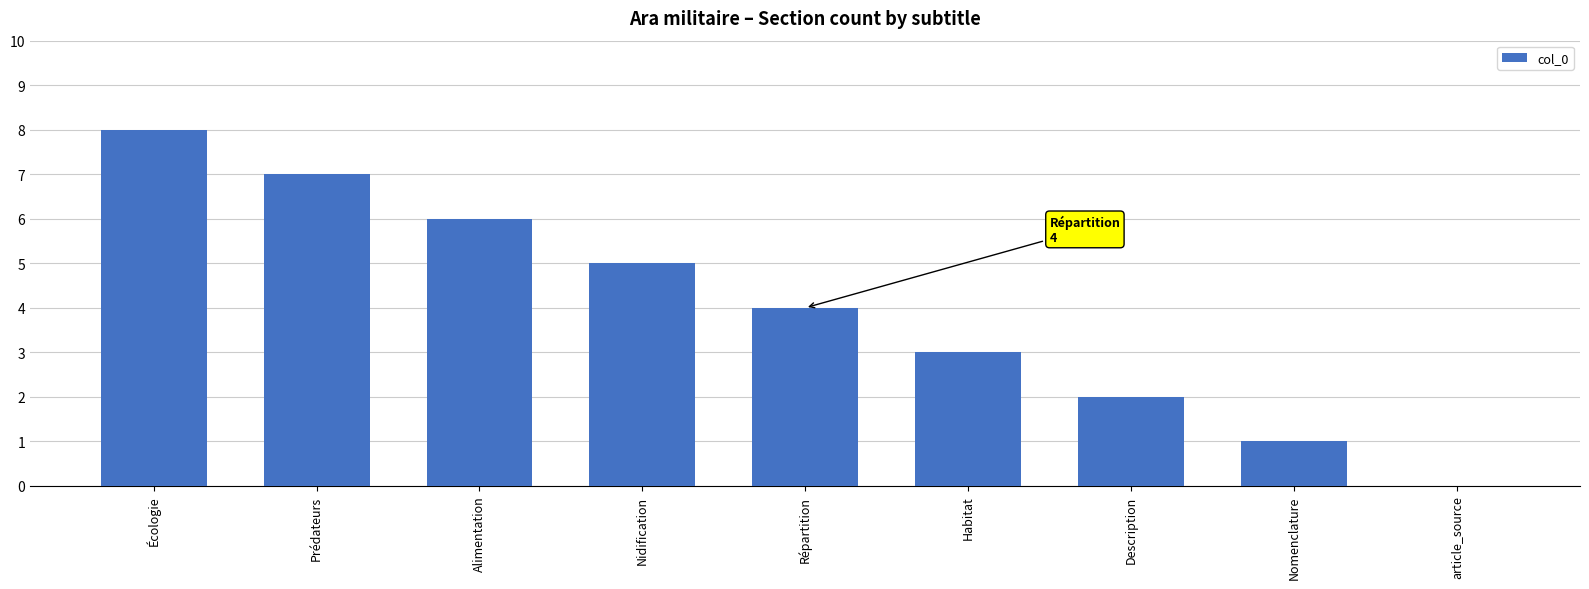

Which label corresponds to the largest value in the chart?

Écologie